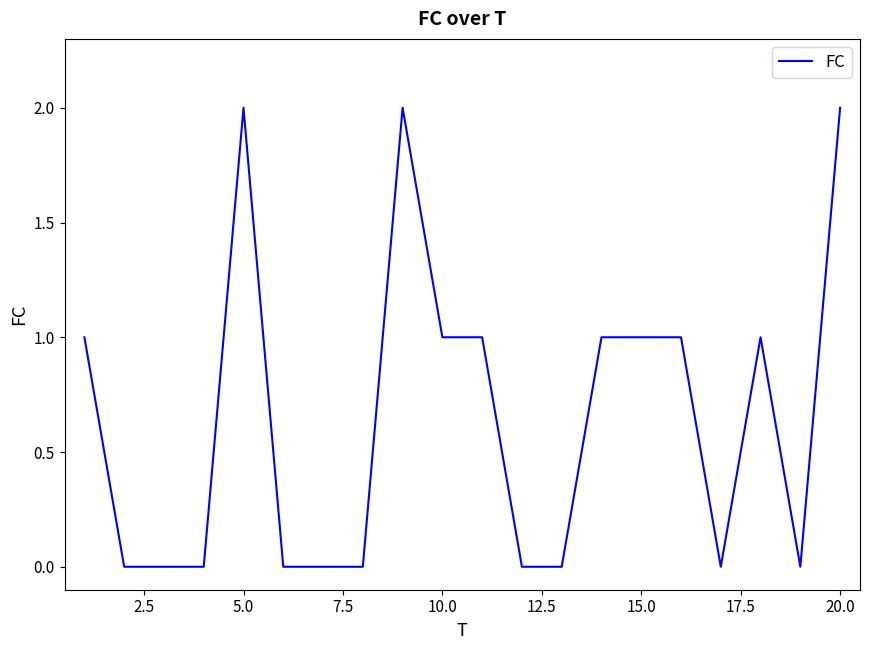

Reading left to right, what are all the values shown in this chart?

1	0	0	0	2	0	0	0	2	1	1	0	0	1	1	1	0	1	0	2